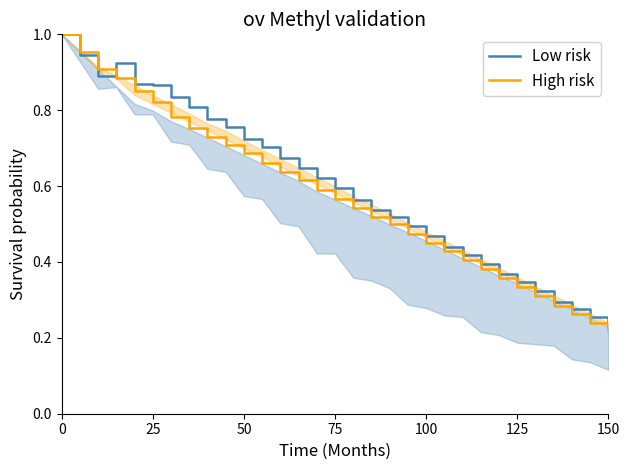

The value of Low risk at 100 is 0.3. True or false?

False